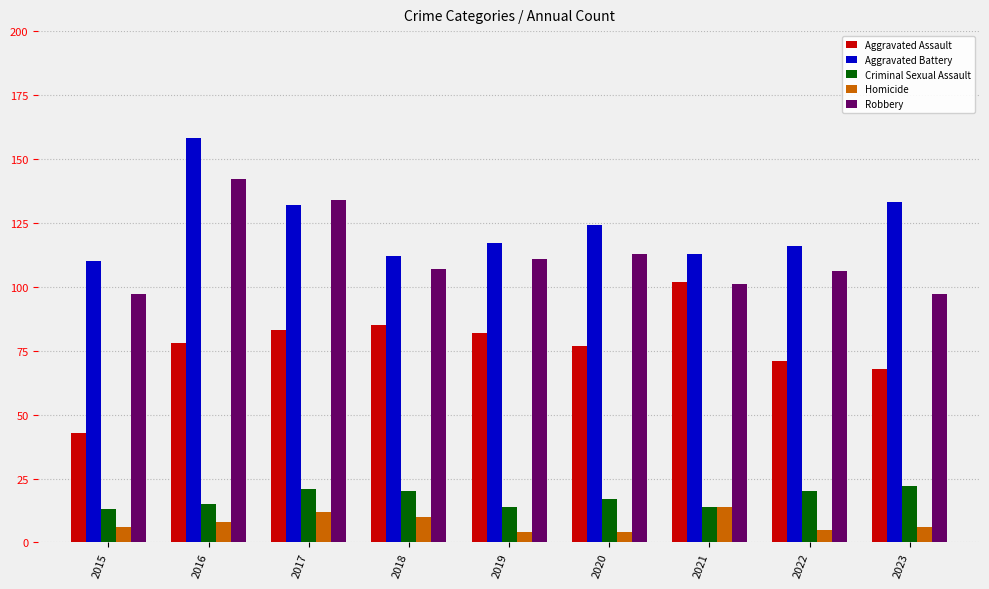

What is the difference between the highest and lowest values at 2018?

102